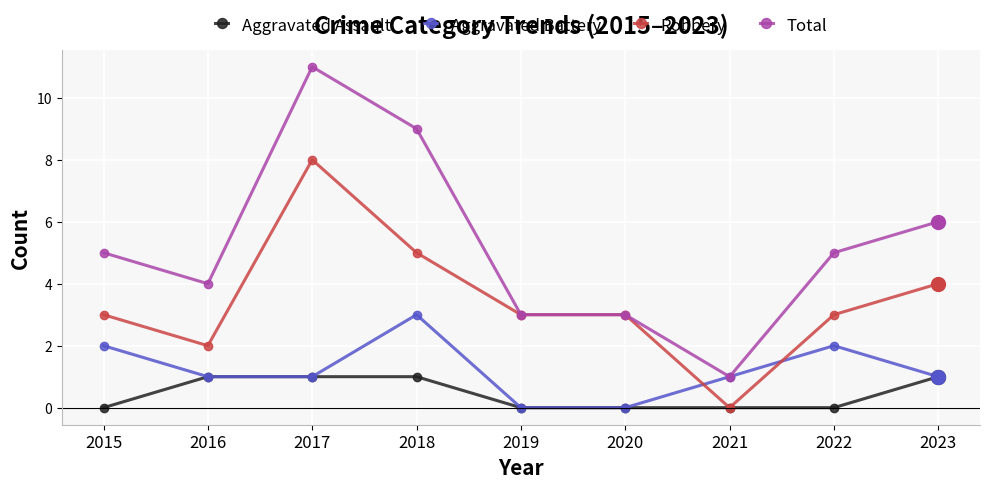

Is this an area chart (filled region under the line)?

No